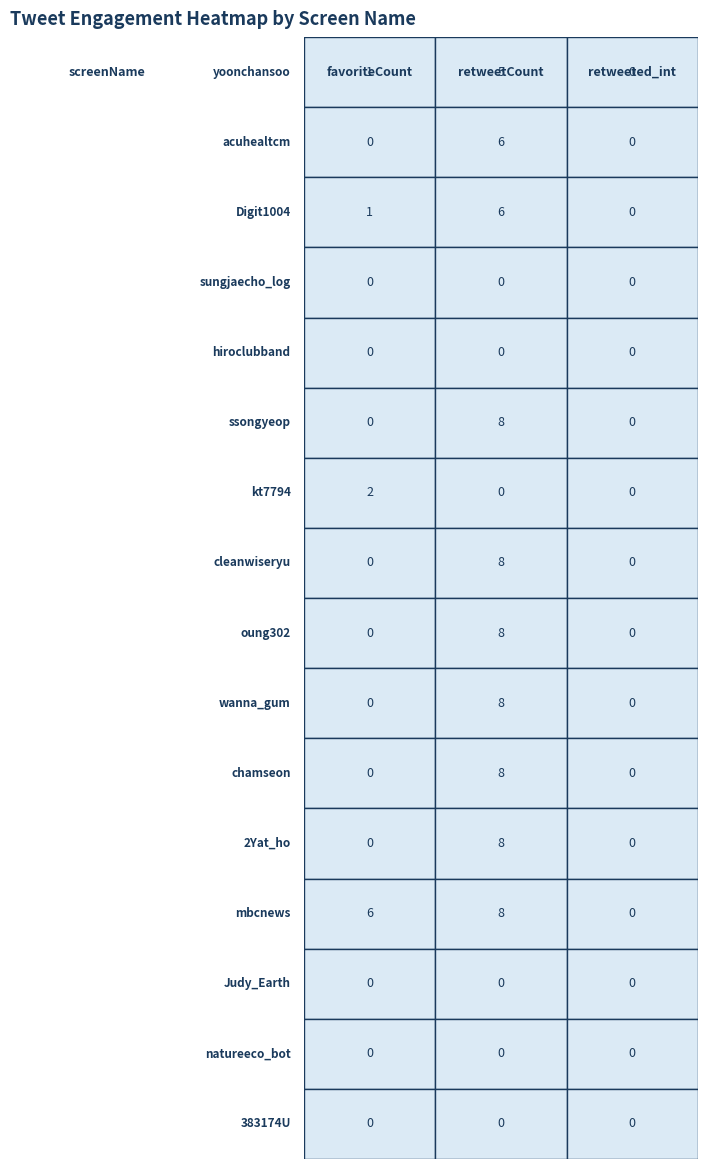

What is the maximum value shown in the chart?

8